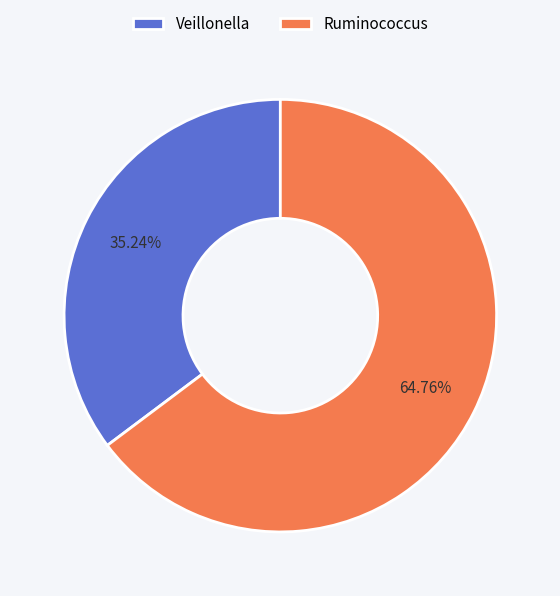

The Veillonella slice represents 23% of the pie. True or false?

False